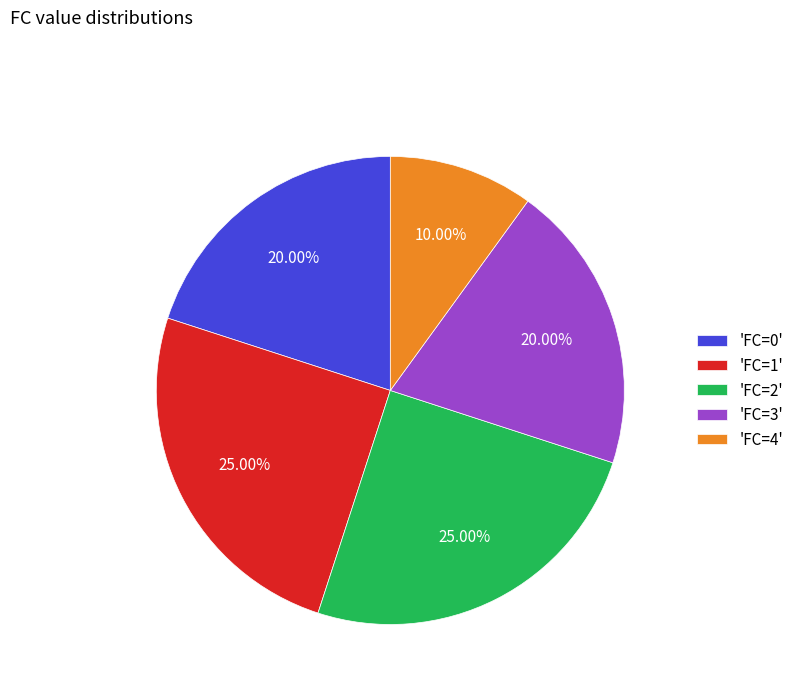

Does any single category account for the majority?

No